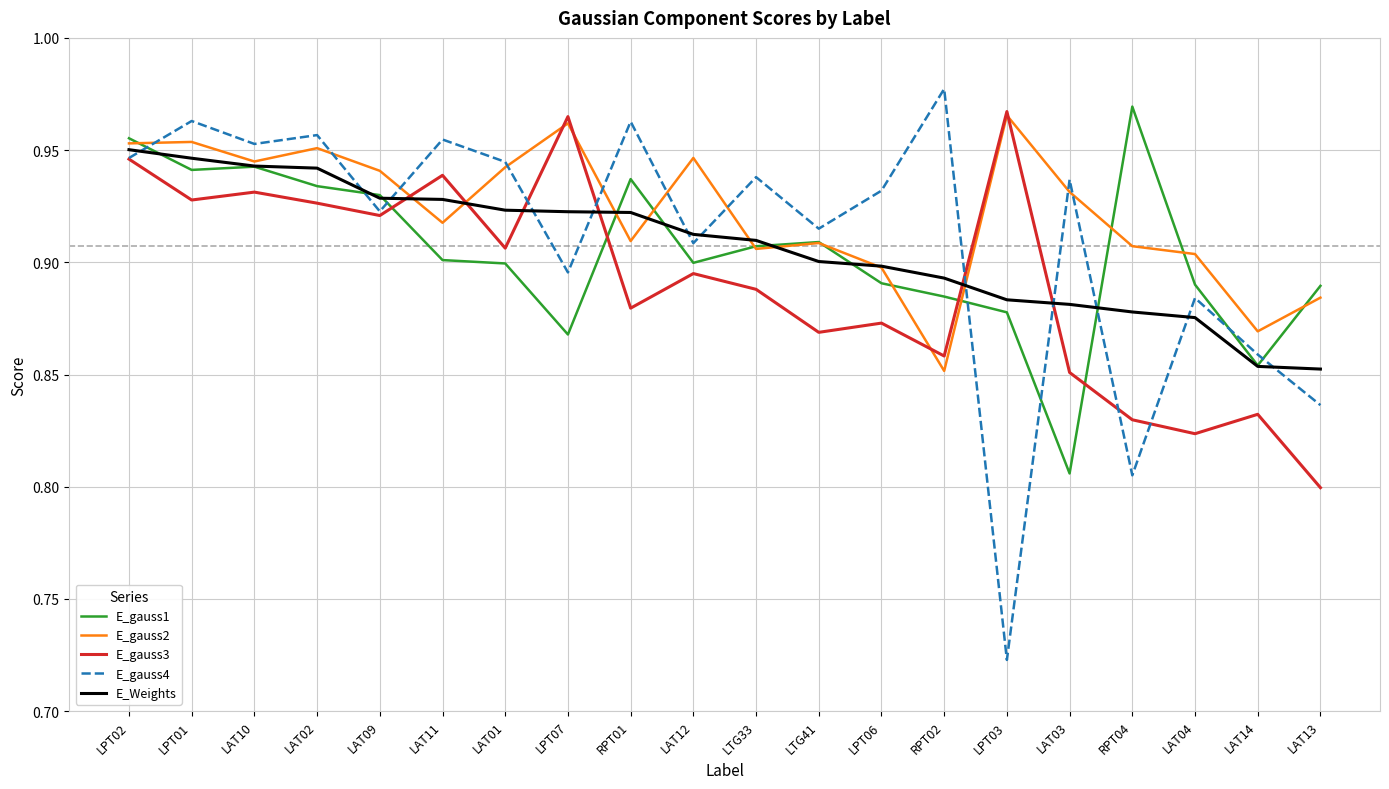

Which label corresponds to the smallest value in the chart?

LPT03